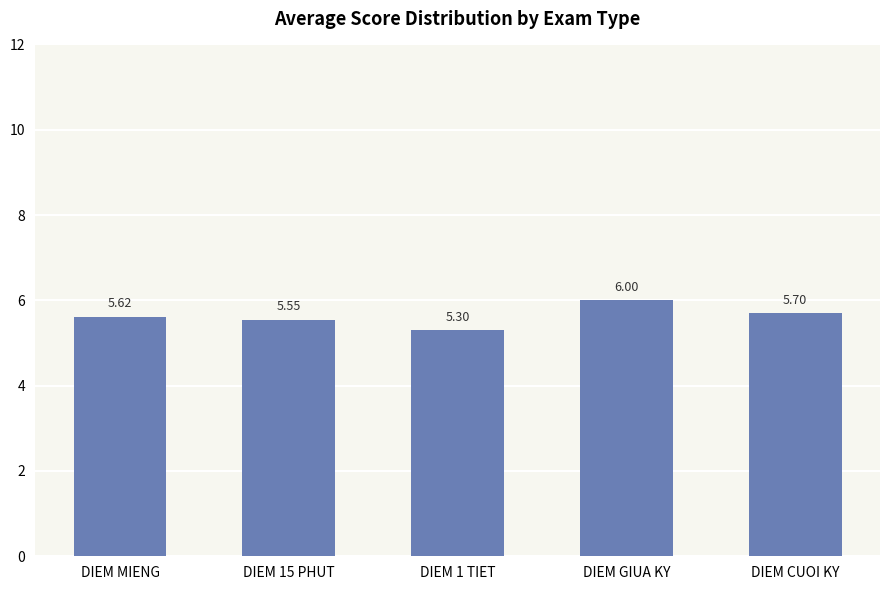

What is the sum of all values?

28.2